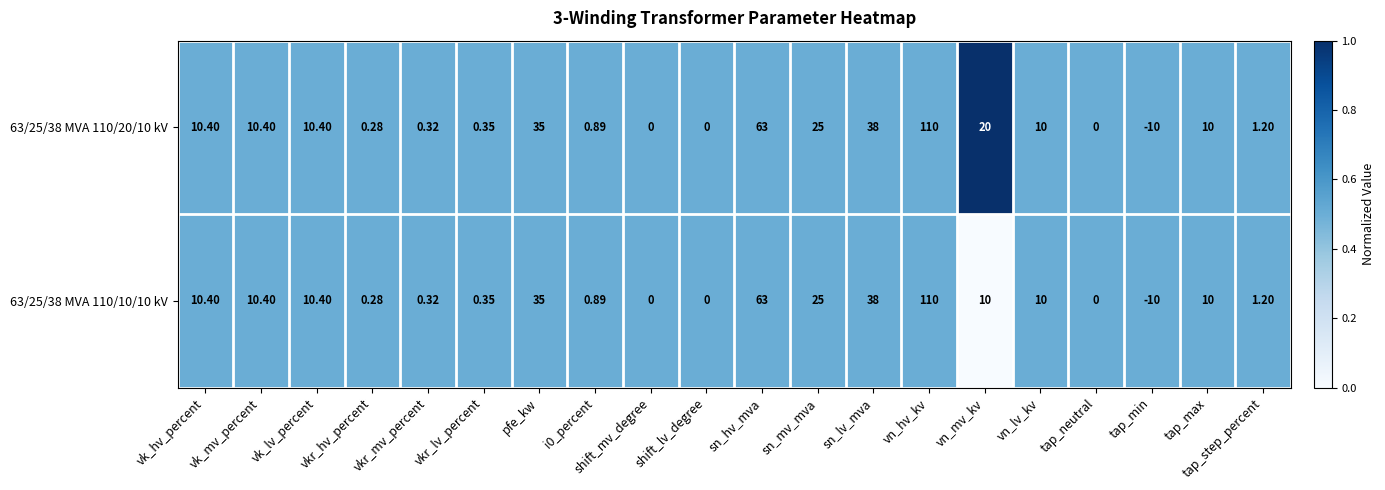

Is the value of 63/25/38 MVA 110/10/10 kV at vkr_lv_percent greater than the value of 63/25/38 MVA 110/20/10 kV at shift_lv_degree?

Yes